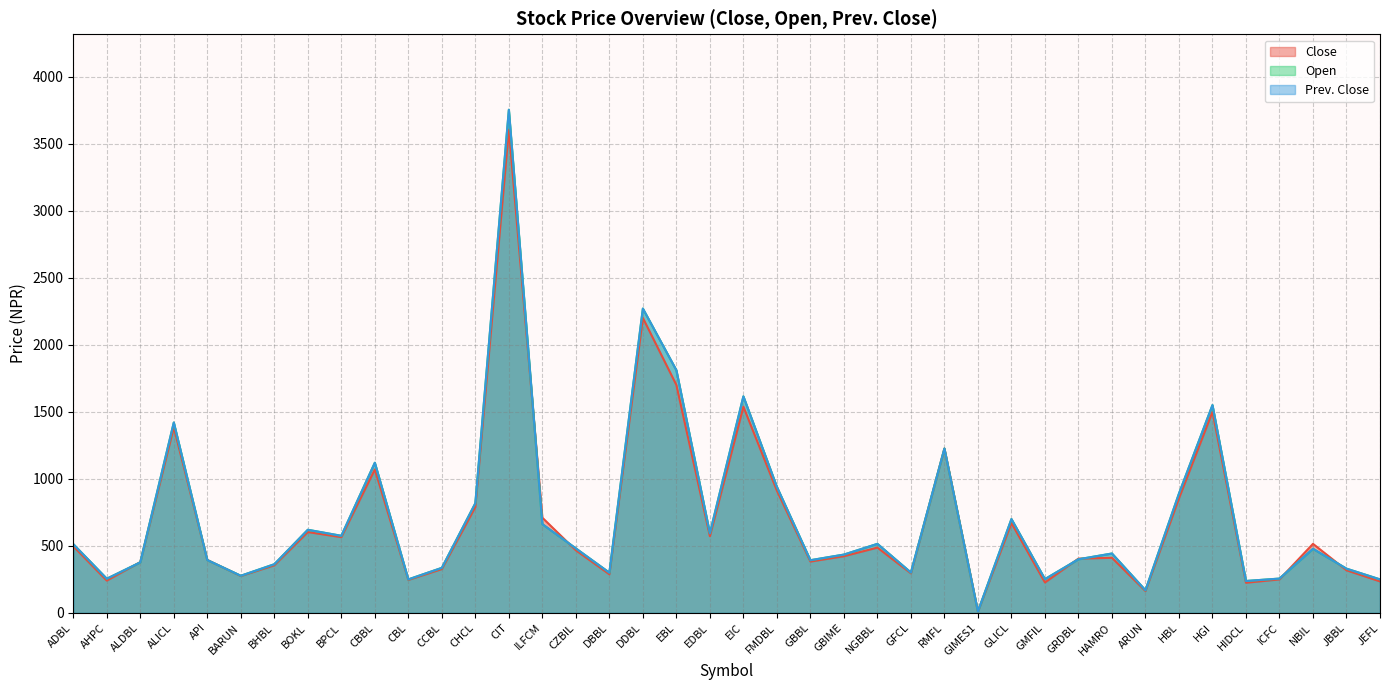

List the labels in order of Open value, largest first.

CIT, DDBL, EBL, EIC, HGI, ALICL, RMFL, CBBL, FMDBL, HBL, CHCL, GLICL, ILFCM, BOKL, EDBL, BPCL, NGBBL, ADBL, CZBIL, NBIL, HAMRO, GBIME, GRDBL, API, GBBL, ALDBL, BHBL, CCBL, JBBL, GFCL, DBBL, BARUN, ICFC, AHPC, GMFIL, CBL, JEFL, HIDCL, ARUN, GIMES1